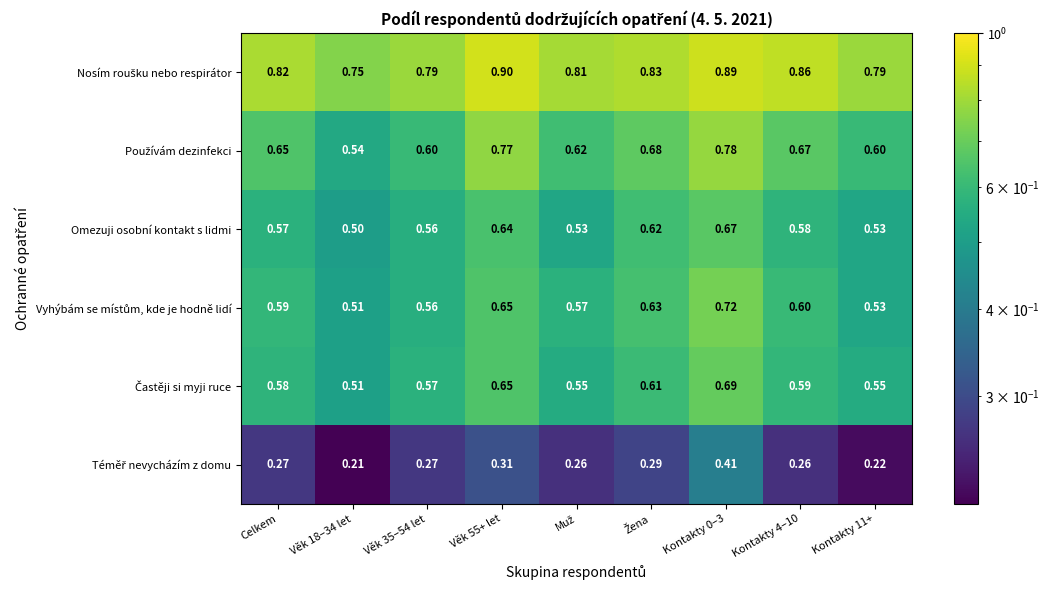

How many categories are shown in the chart?

9